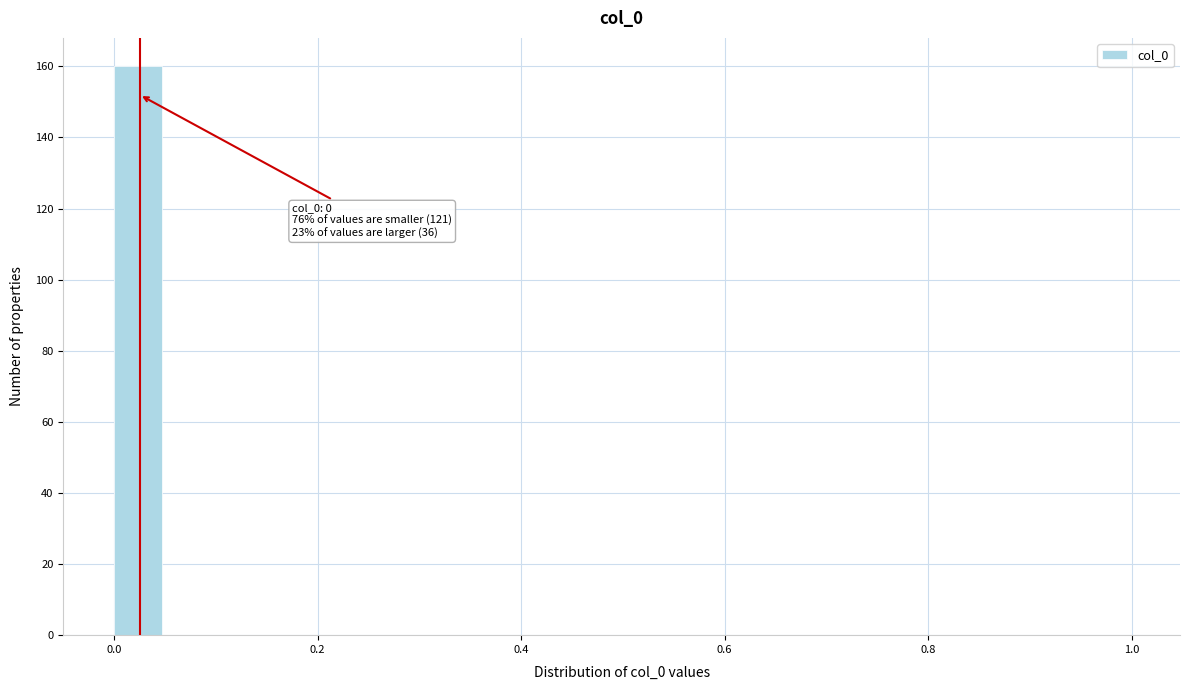

Around what value on the x-axis is the tallest bar? Give the approximate position of its centre, as read against the axis.

0.02